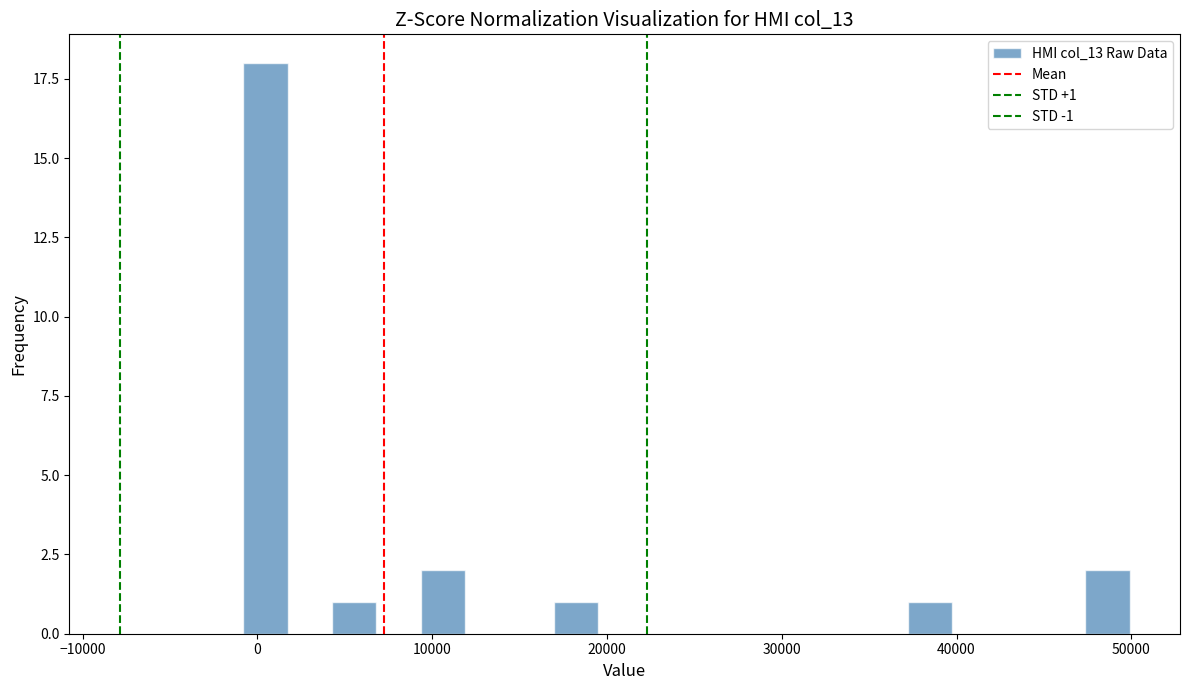

Read against the x-axis, roughly where is the centre of the tallest bar?

0